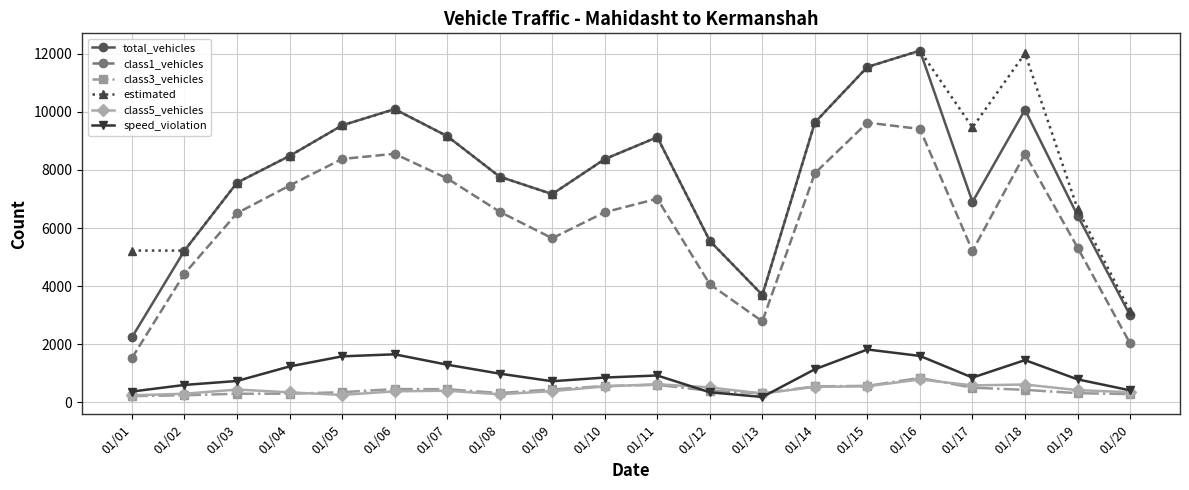

The value of class1_vehicles at 01/03 is 10990. True or false?

False